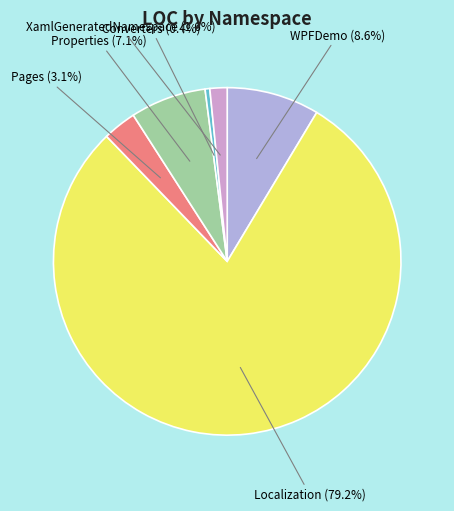

To the nearest percent, what is the average slice percentage?

17%